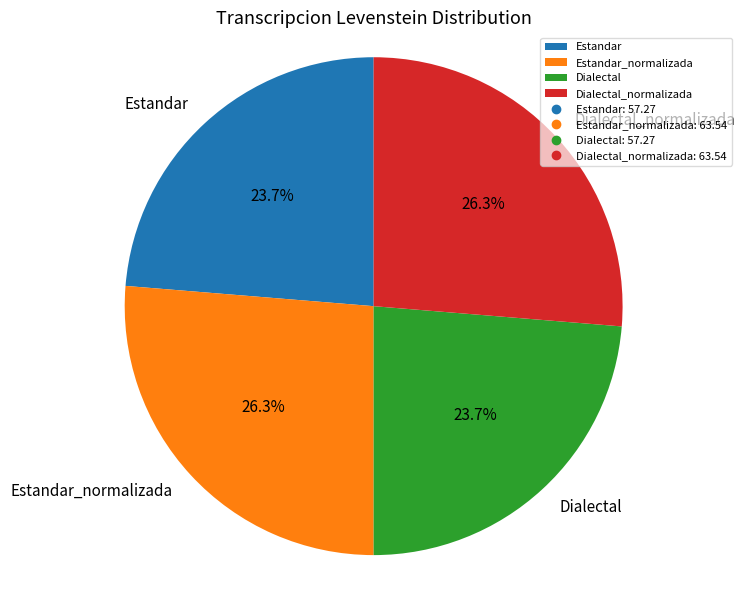

To the nearest percent, what portion does Dialectal represent?

24%